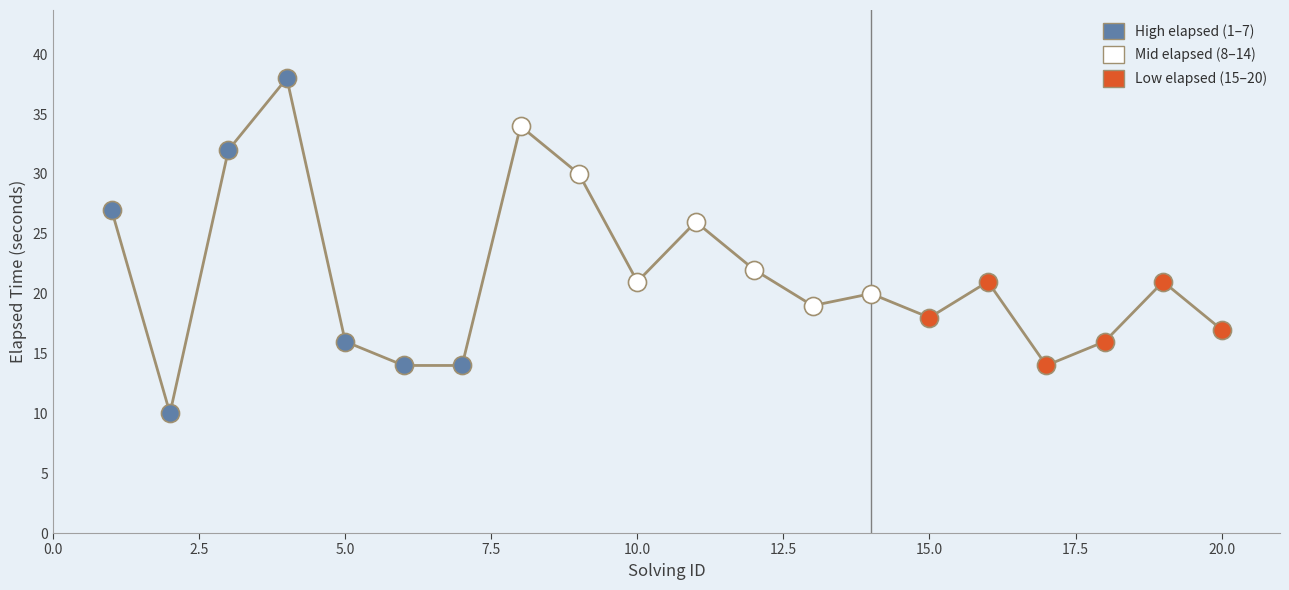

What is the sum of all values?

430